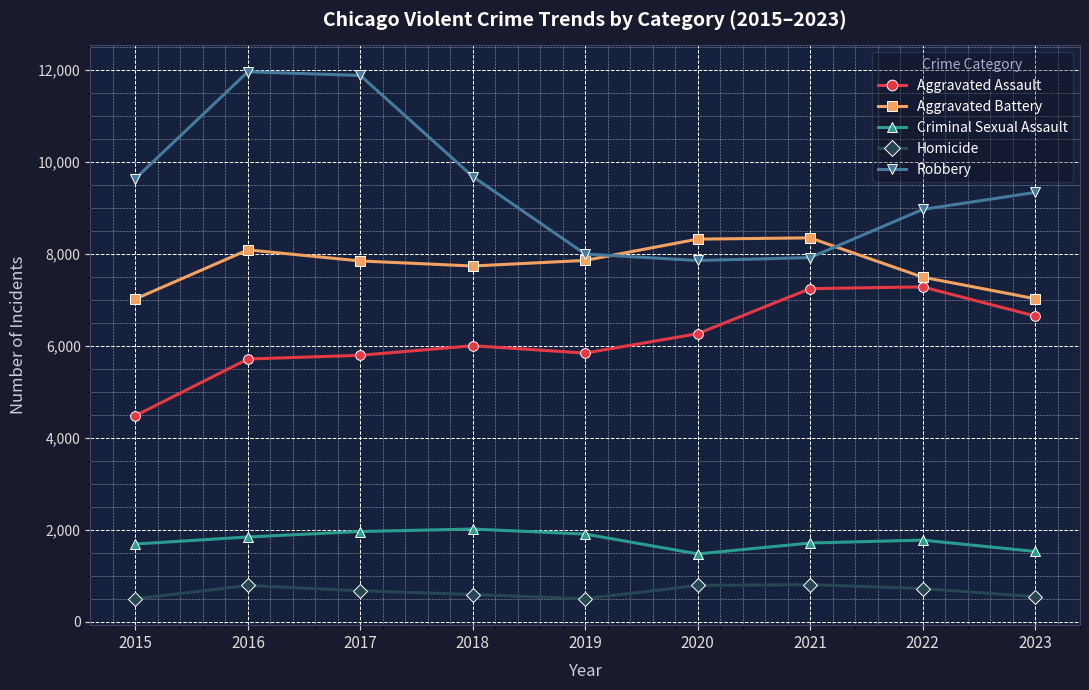

Where is the first local maximum for Aggravated Battery?

2016